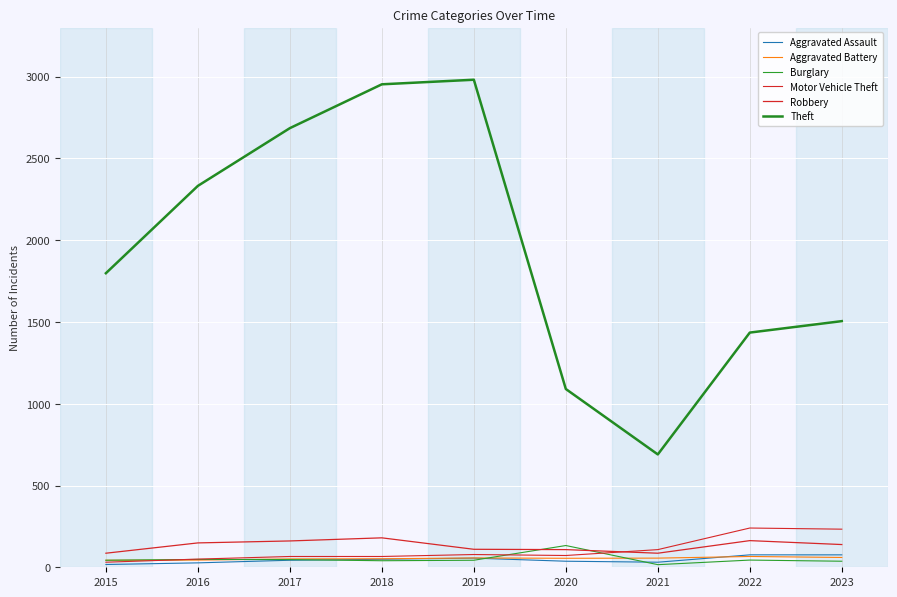

How many lines are shown in the chart?

6